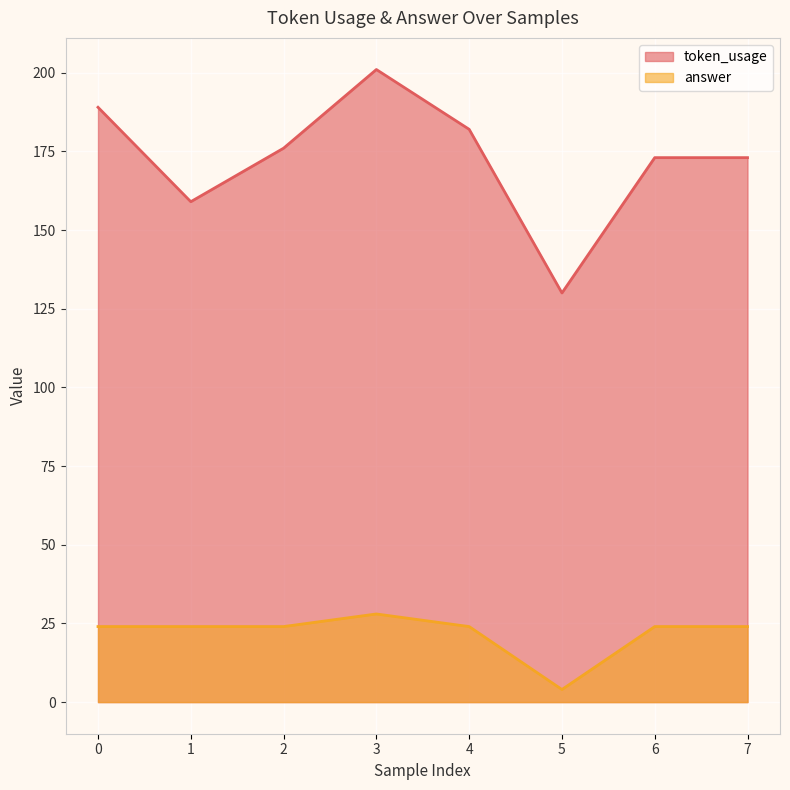

What is the total value across all series at 3?

229